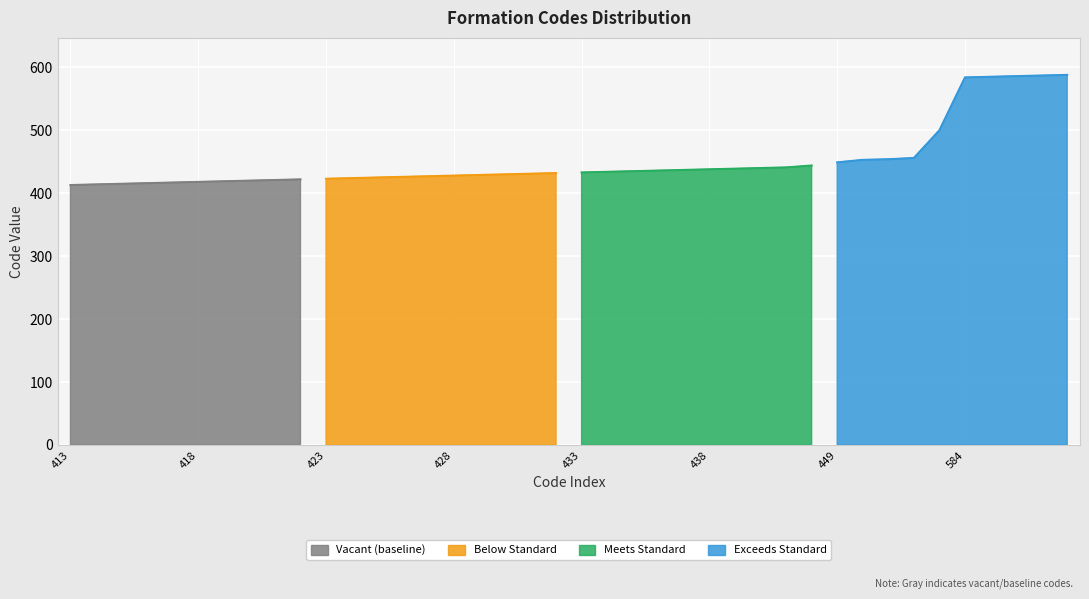

What is the sum of the values at 416 and 413?

829